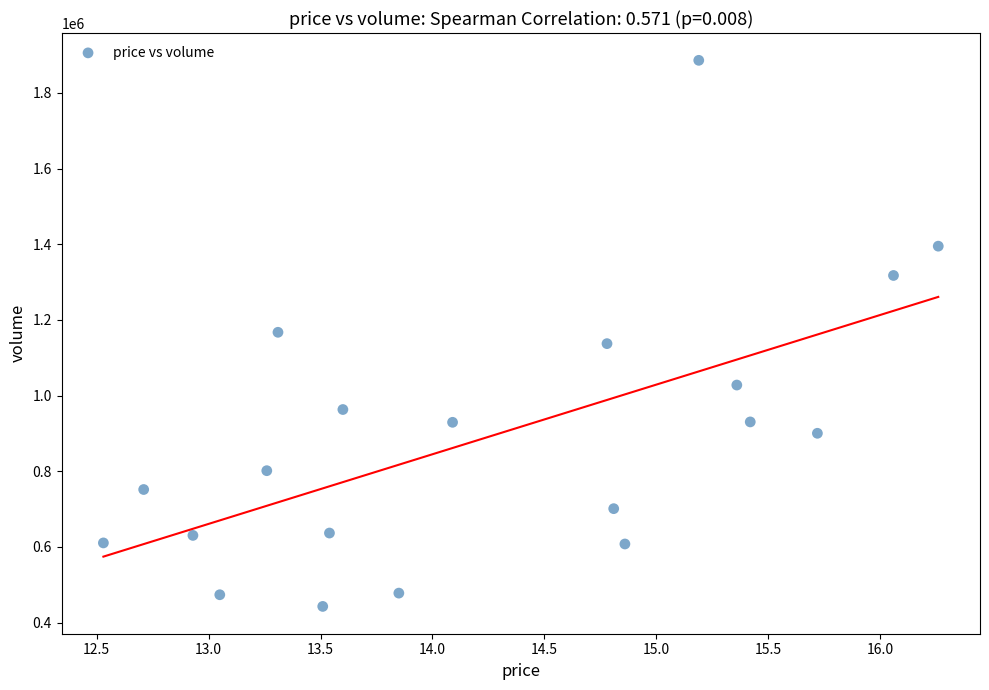

What is the range of Y values (max minus min)?

1443237